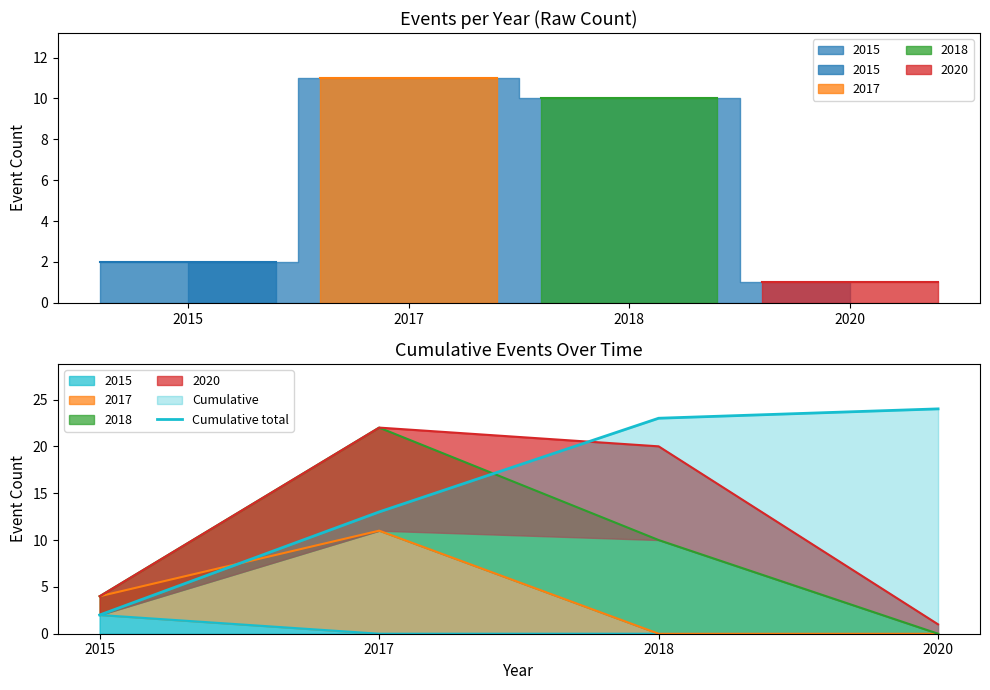

The chart shows a value of 2 at 2015. True or false?

True